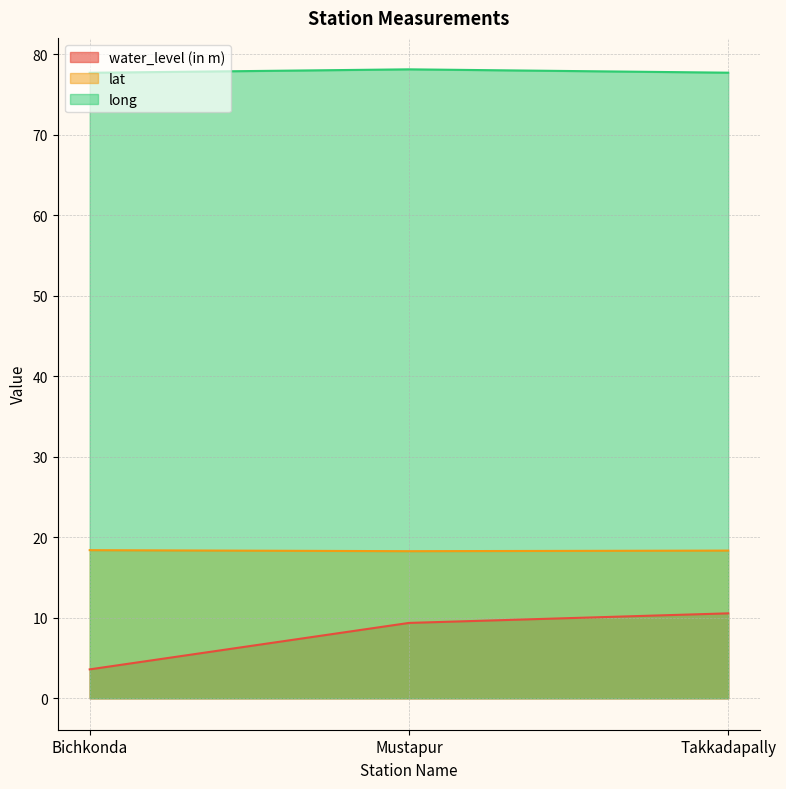

Which series has the largest total across all categories?

long